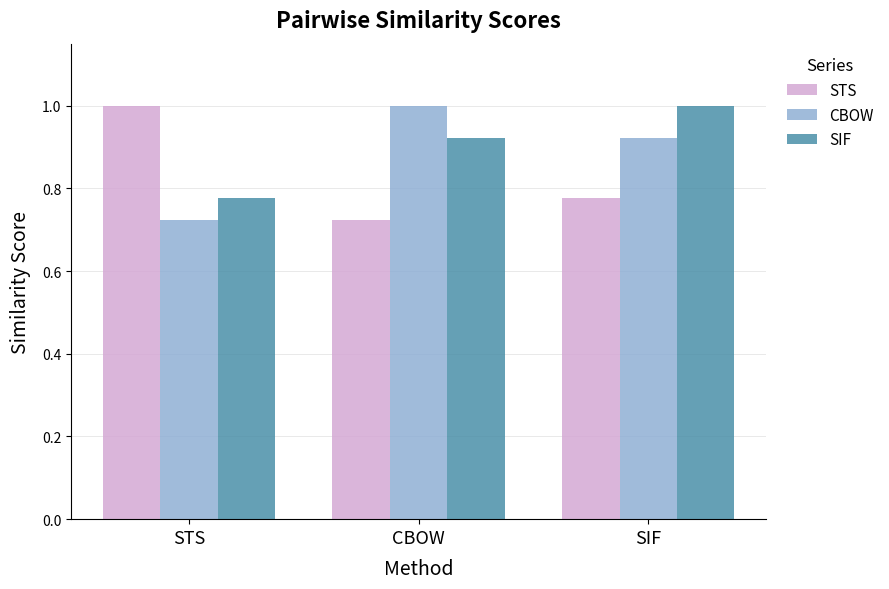

What is the sum of the CBOW values at CBOW and SIF?

1.9